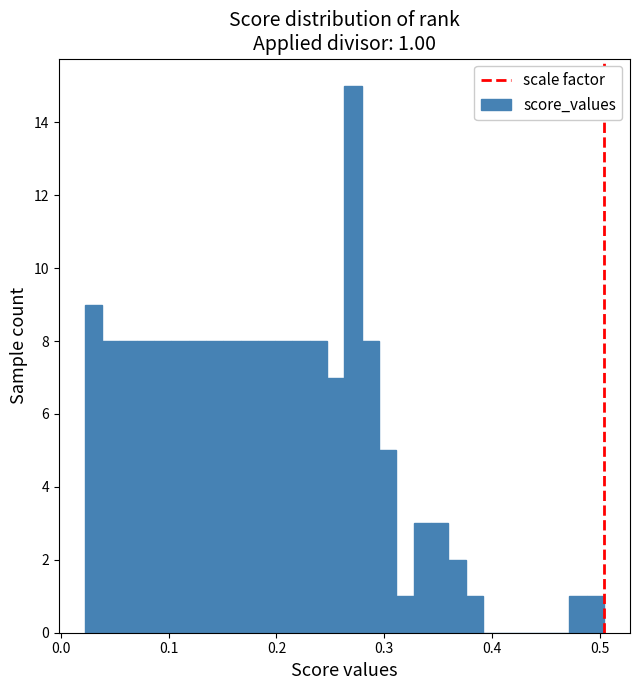

Around what value on the x-axis is the tallest bar? Give the approximate position of its centre, as read against the axis.

0.27